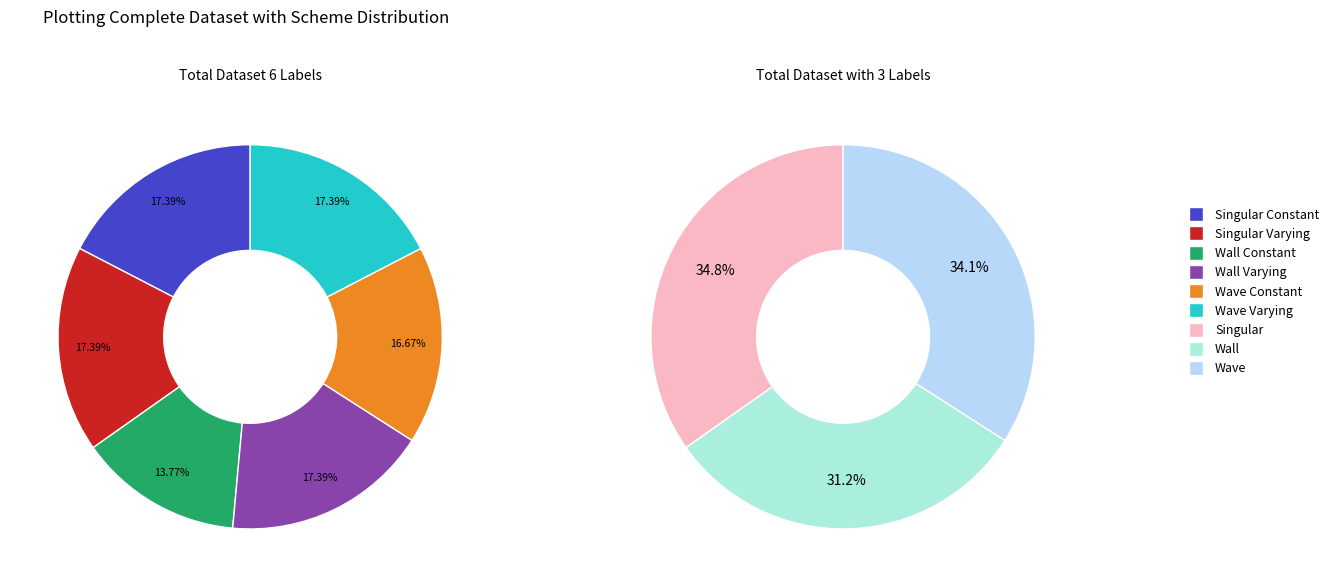

Does any single category account for the majority?

No